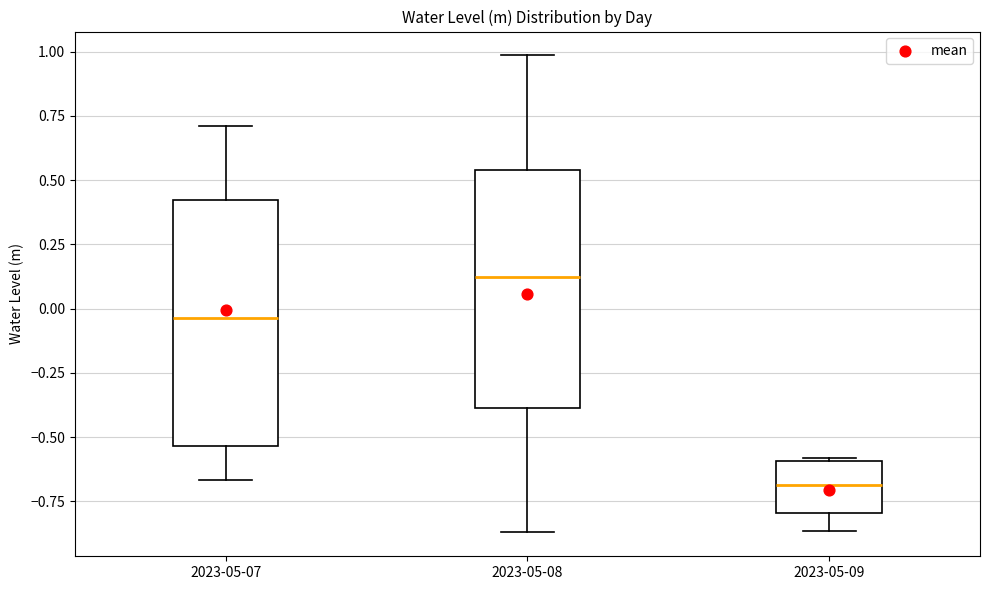

Reading left to right, transcribe this box plot: for each box, give where its median line is, the range the box spans, and where its two whiskers end, as read against the y-axis. The values are not printed on the chart, so give them approximately, as read against the axis.

2023-05-07: median -0.05, box -0.55 to 0.40, whiskers -0.65 to 0.70
2023-05-08: median 0.10, box -0.40 to 0.55, whiskers -0.85 to 1.00
2023-05-09: median -0.70, box -0.80 to -0.60, whiskers -0.85 to -0.60